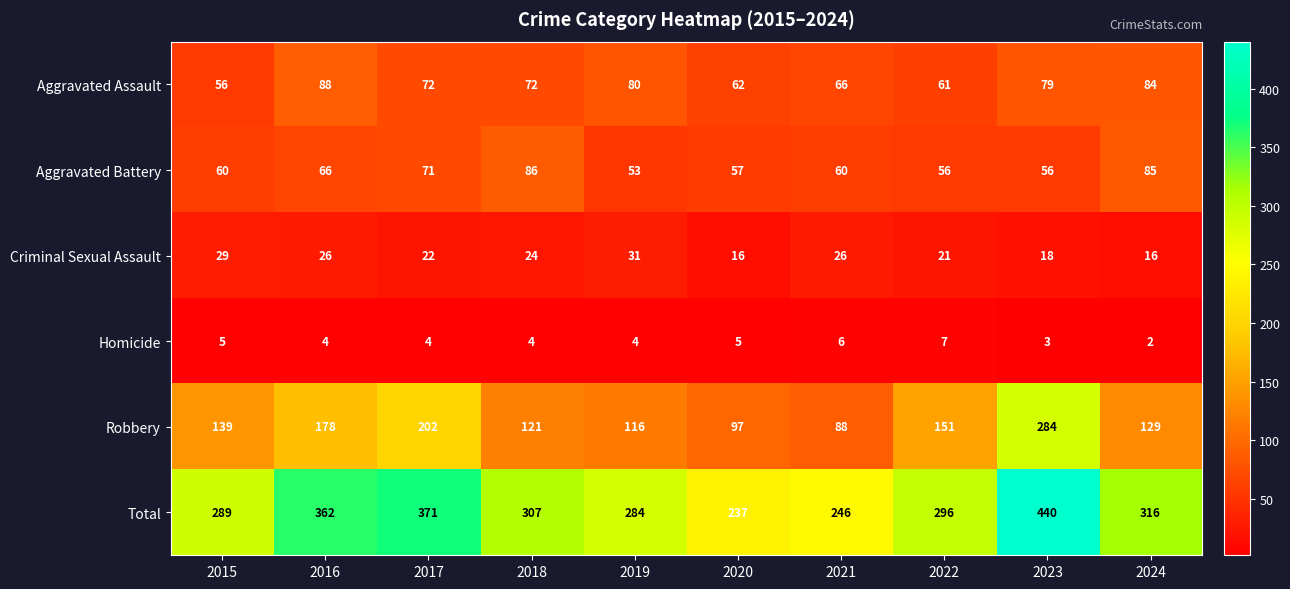

Count the Criminal Sexual Assault values in the range 18 to 26.

6